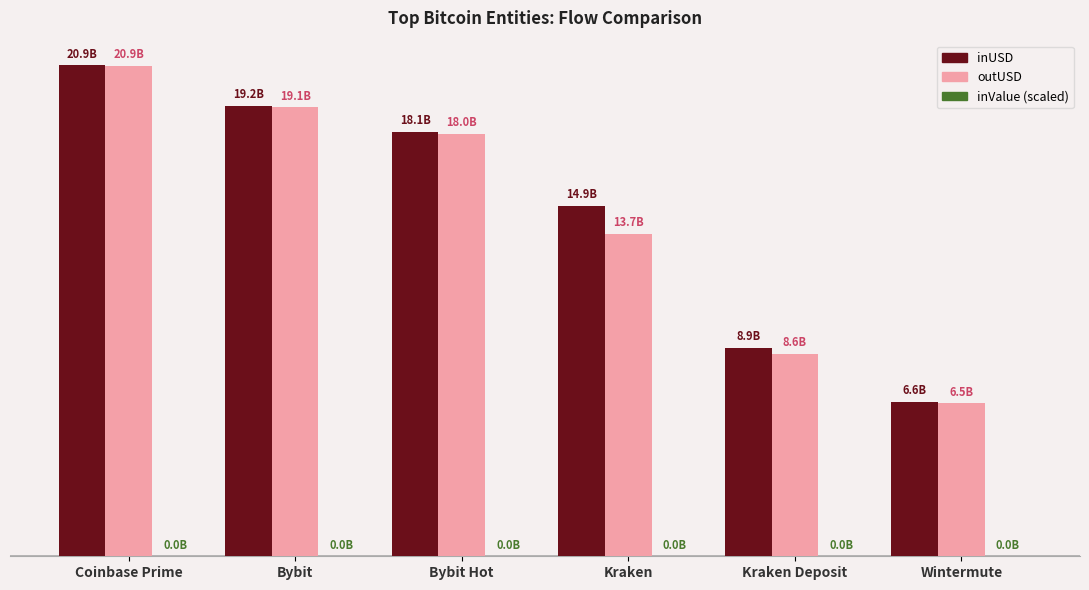

At which label is outUSD closest to 13703597654?

Kraken